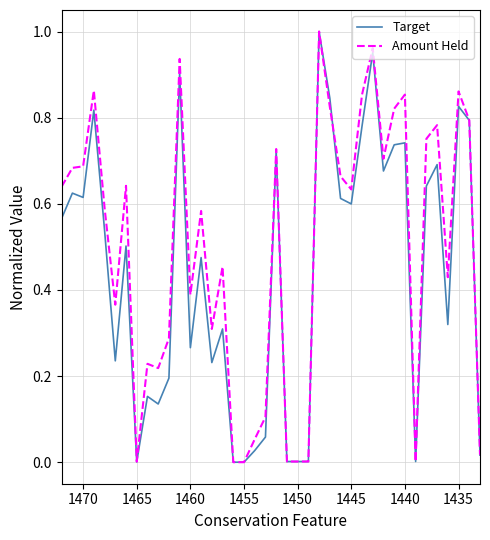

Rank the series by their average value, from highest to lowest.

Amount Held, Target